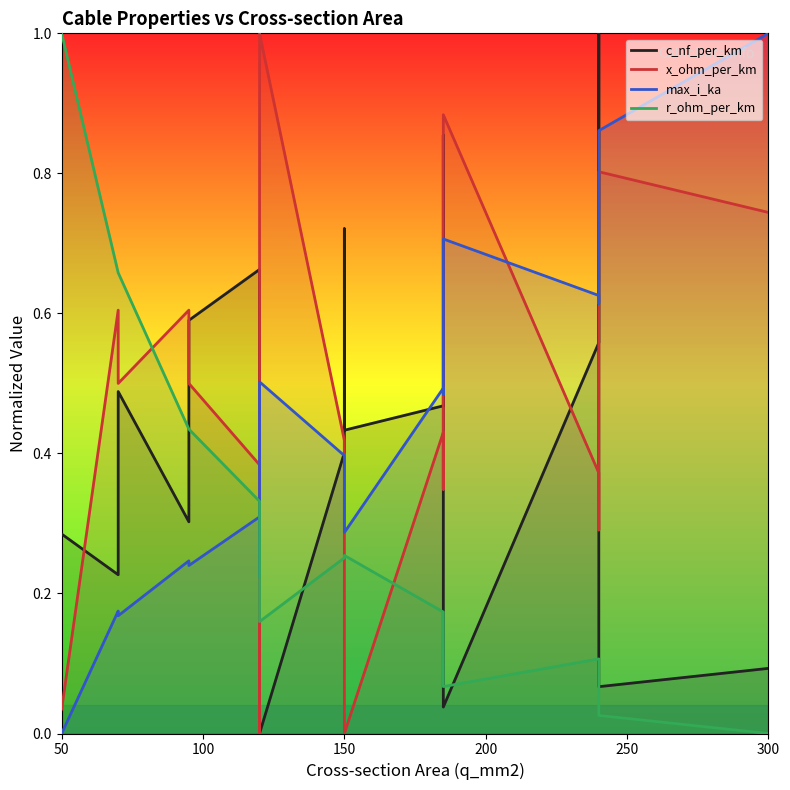

Where is the first local minimum for max_i_ka?

150